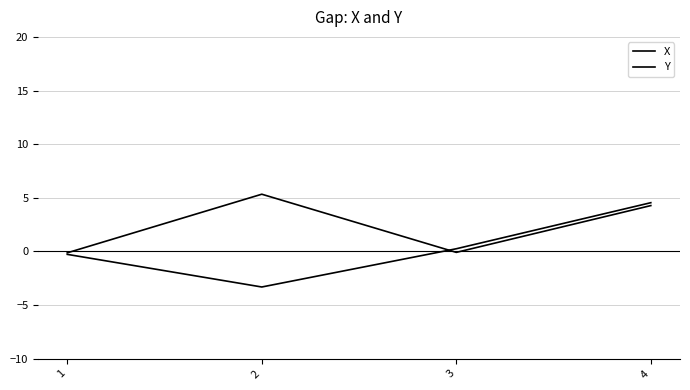

Where is Y nearest to the value 0?

3